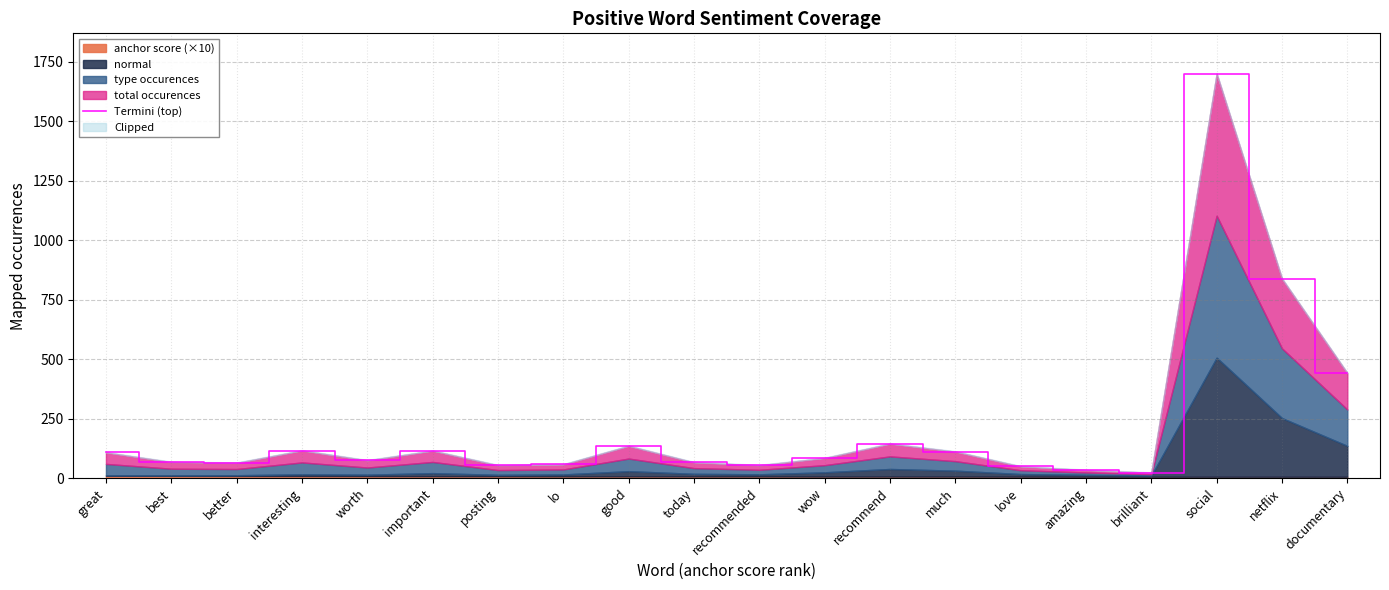

At which label is the value closest to 861?

netflix